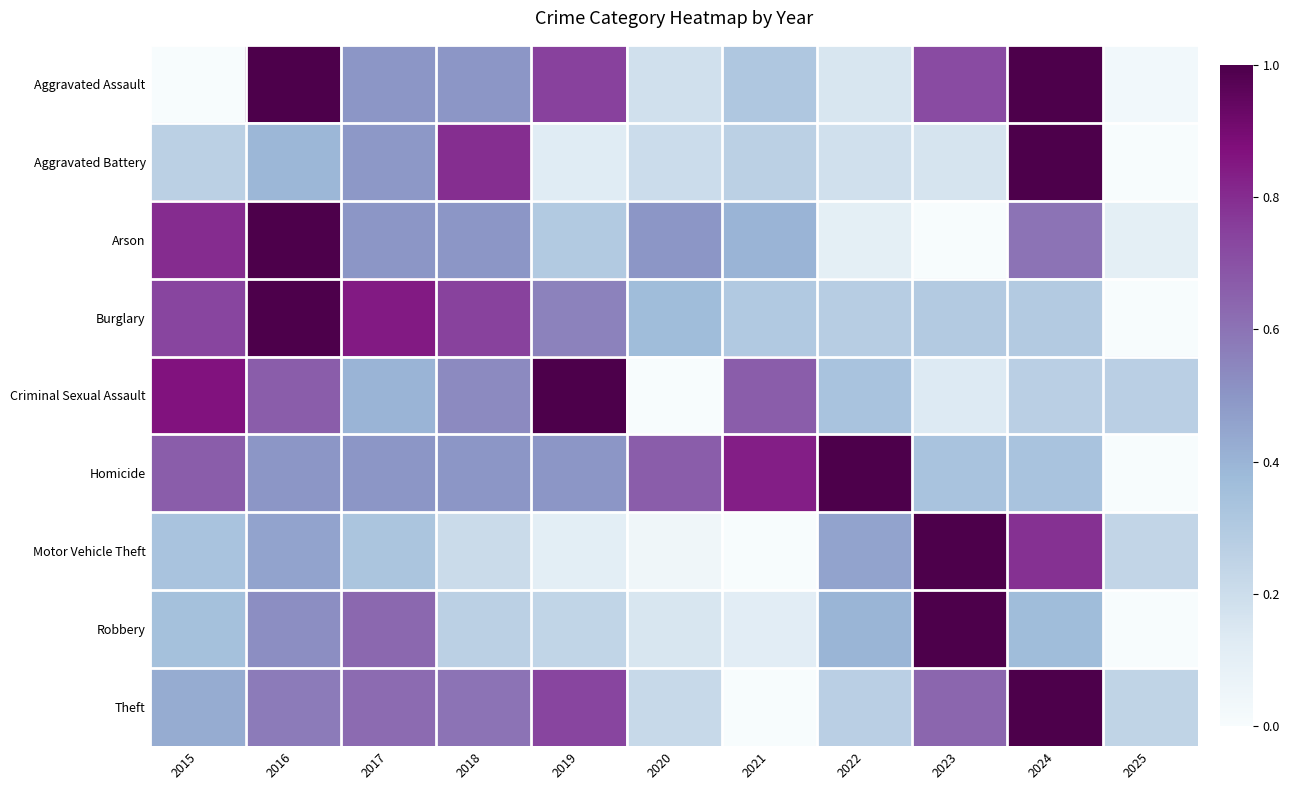

Reading left to right, what are all the values shown in this chart?

Aggravated Assault: 2015=0.0	2016=1.0	2017=0.5	2018=0.5	2019=0.7	2020=0.2	2021=0.3	2022=0.2	2023=0.7	2024=1.0	2025=0.0
Aggravated Battery: 2015=0.3	2016=0.4	2017=0.5	2018=0.8	2019=0.1	2020=0.2	2021=0.3	2022=0.2	2023=0.2	2024=1.0	2025=0.0
Arson: 2015=0.8	2016=1.0	2017=0.5	2018=0.5	2019=0.3	2020=0.5	2021=0.4	2022=0.1	2023=0.0	2024=0.6	2025=0.1
Burglary: 2015=0.7	2016=1.0	2017=0.8	2018=0.7	2019=0.6	2020=0.4	2021=0.3	2022=0.3	2023=0.3	2024=0.3	2025=0.0
Criminal Sexual Assault: 2015=0.9	2016=0.7	2017=0.4	2018=0.5	2019=1.0	2020=0.0	2021=0.7	2022=0.3	2023=0.1	2024=0.3	2025=0.3
Homicide: 2015=0.7	2016=0.5	2017=0.5	2018=0.5	2019=0.5	2020=0.7	2021=0.8	2022=1.0	2023=0.3	2024=0.3	2025=0.0
Motor Vehicle Theft: 2015=0.3	2016=0.5	2017=0.3	2018=0.2	2019=0.1	2020=0.0	2021=0.0	2022=0.5	2023=1.0	2024=0.8	2025=0.2
Robbery: 2015=0.3	2016=0.5	2017=0.6	2018=0.3	2019=0.2	2020=0.2	2021=0.1	2022=0.4	2023=1.0	2024=0.4	2025=0.0
Theft: 2015=0.4	2016=0.6	2017=0.6	2018=0.6	2019=0.7	2020=0.2	2021=0.0	2022=0.3	2023=0.6	2024=1.0	2025=0.2